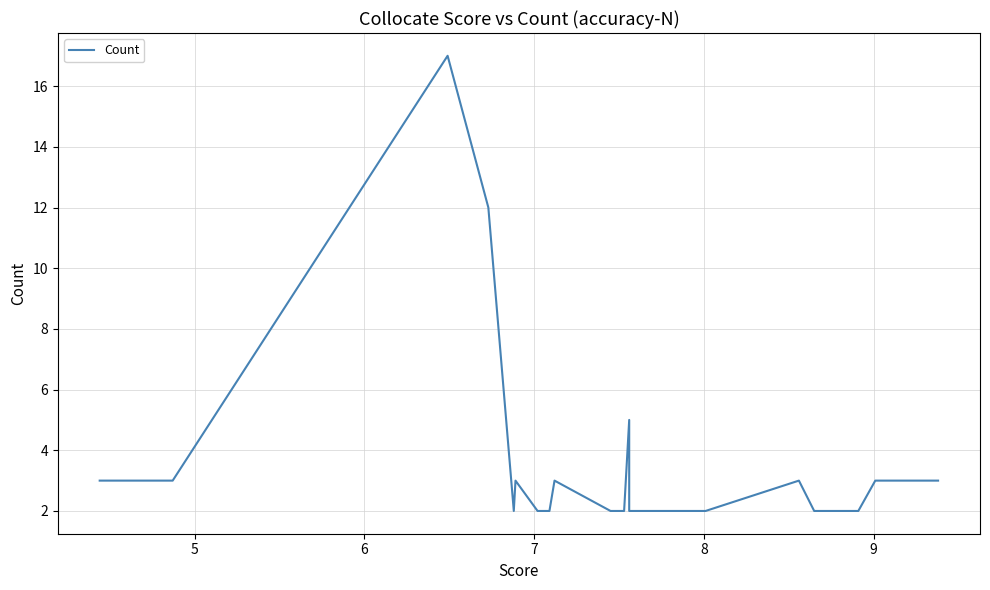

What is the difference between the maximum and minimum values?

15